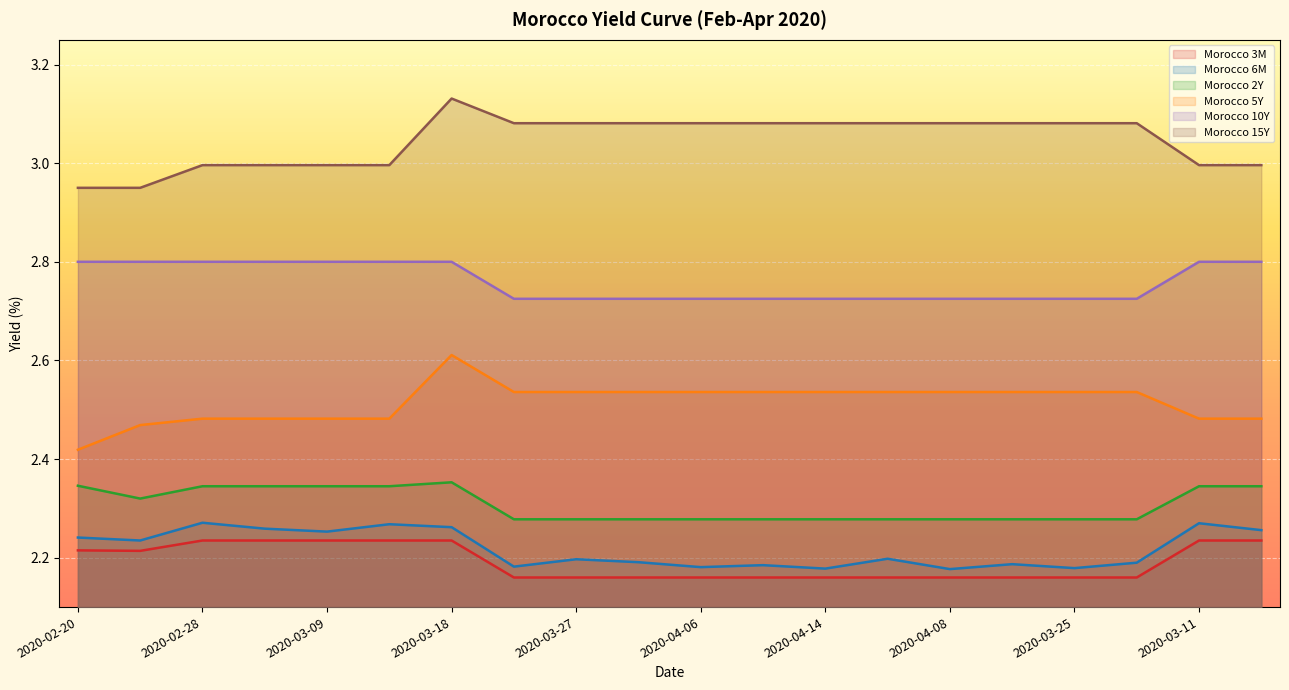

What is the label of the 10th point from the right?

2020-04-06